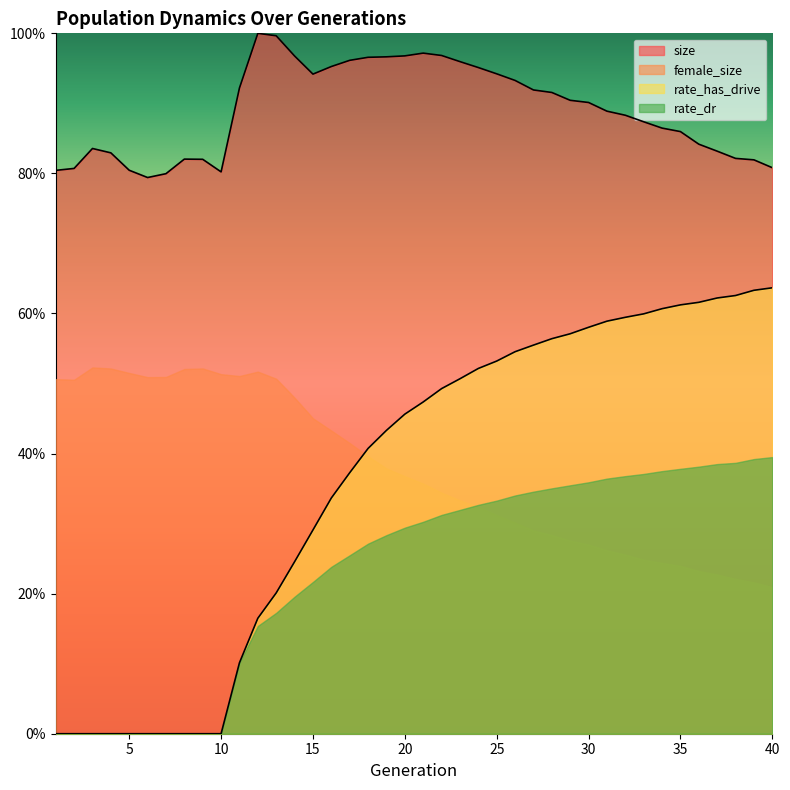

What is the difference between the highest and lowest values at 13?

0.8